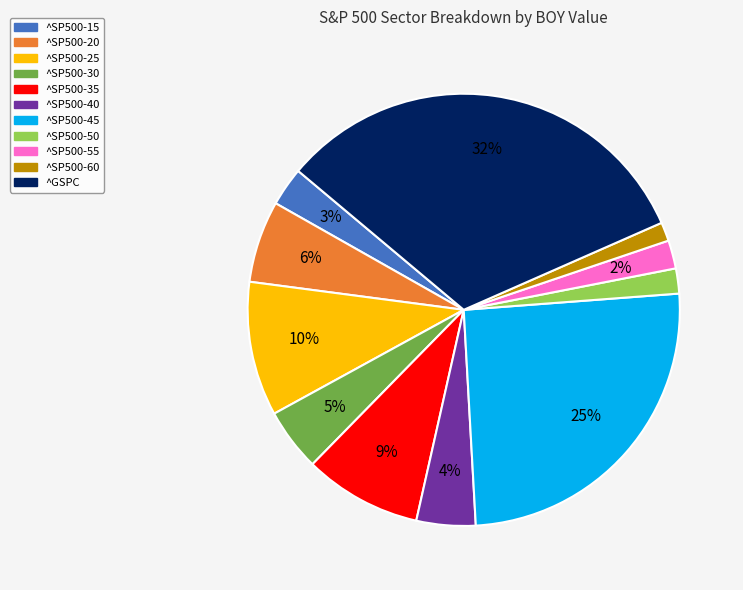

Which slice is the largest?

^GSPC